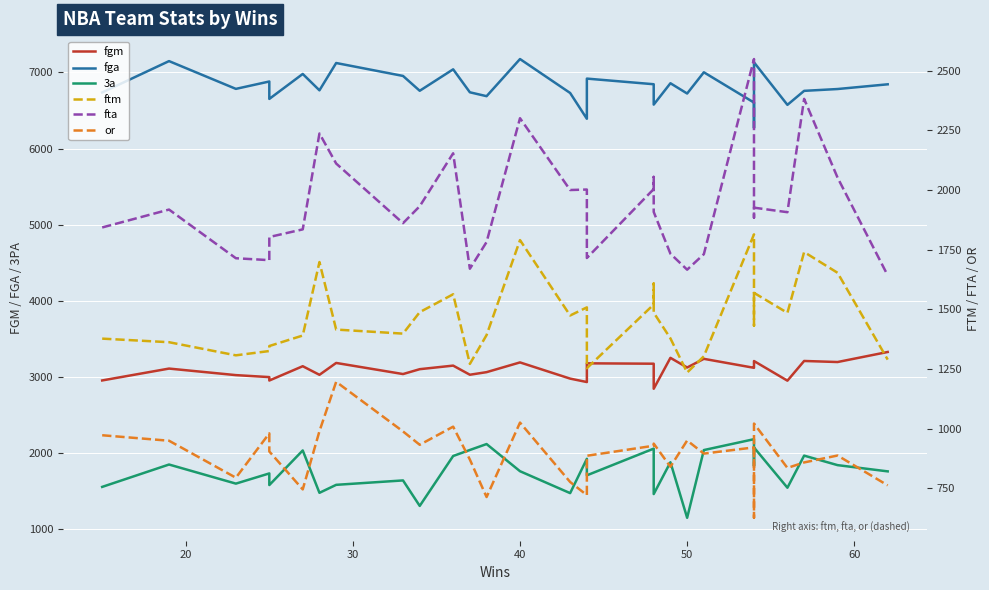

The value of or at 14 is 202. True or false?

False